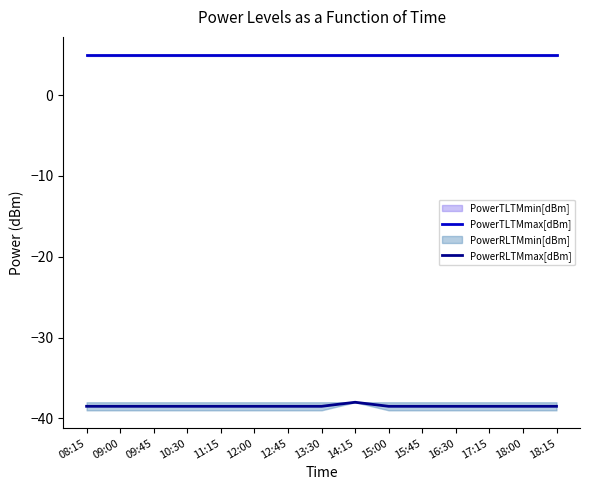

True or false: PowerTLTMmax[dBm] and PowerRLTMmax[dBm] cross at least once.

False